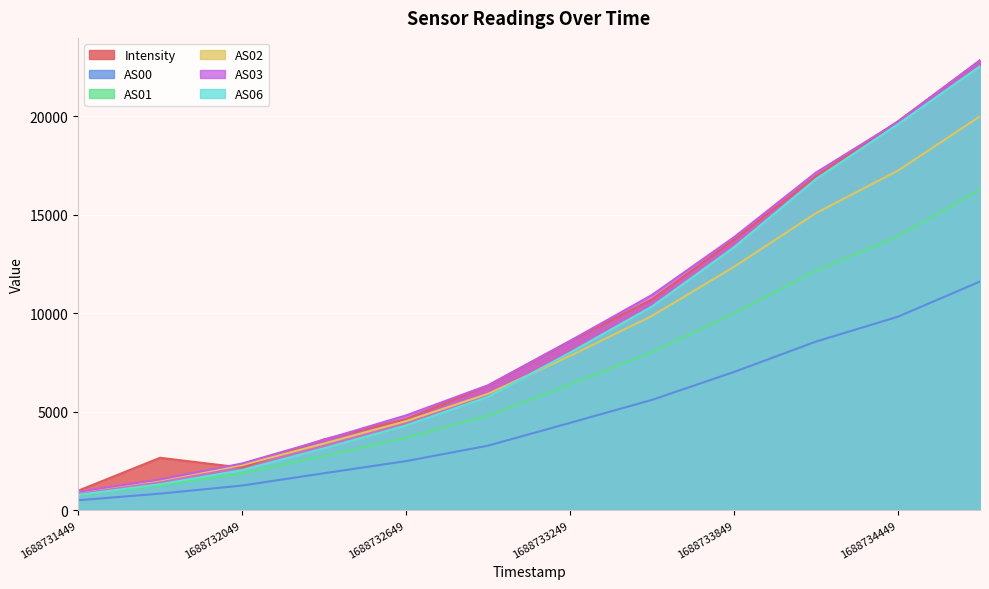

List the series in order of their peak value, lowest first.

AS00, AS01, AS02, AS06, Intensity, AS03